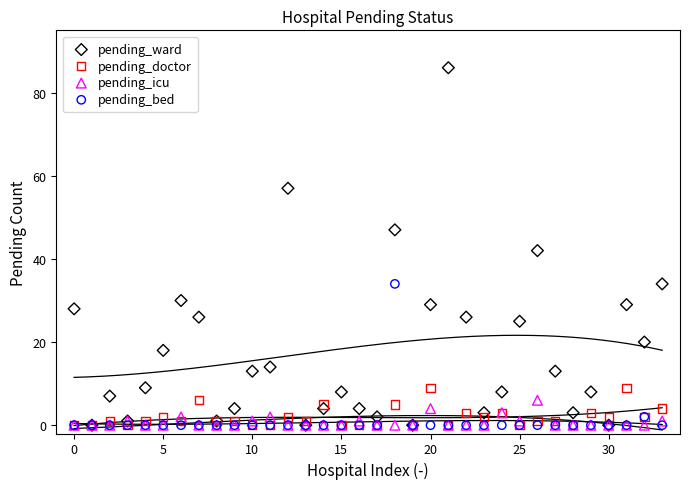

Across all series, what Y value is closest to 43?

42